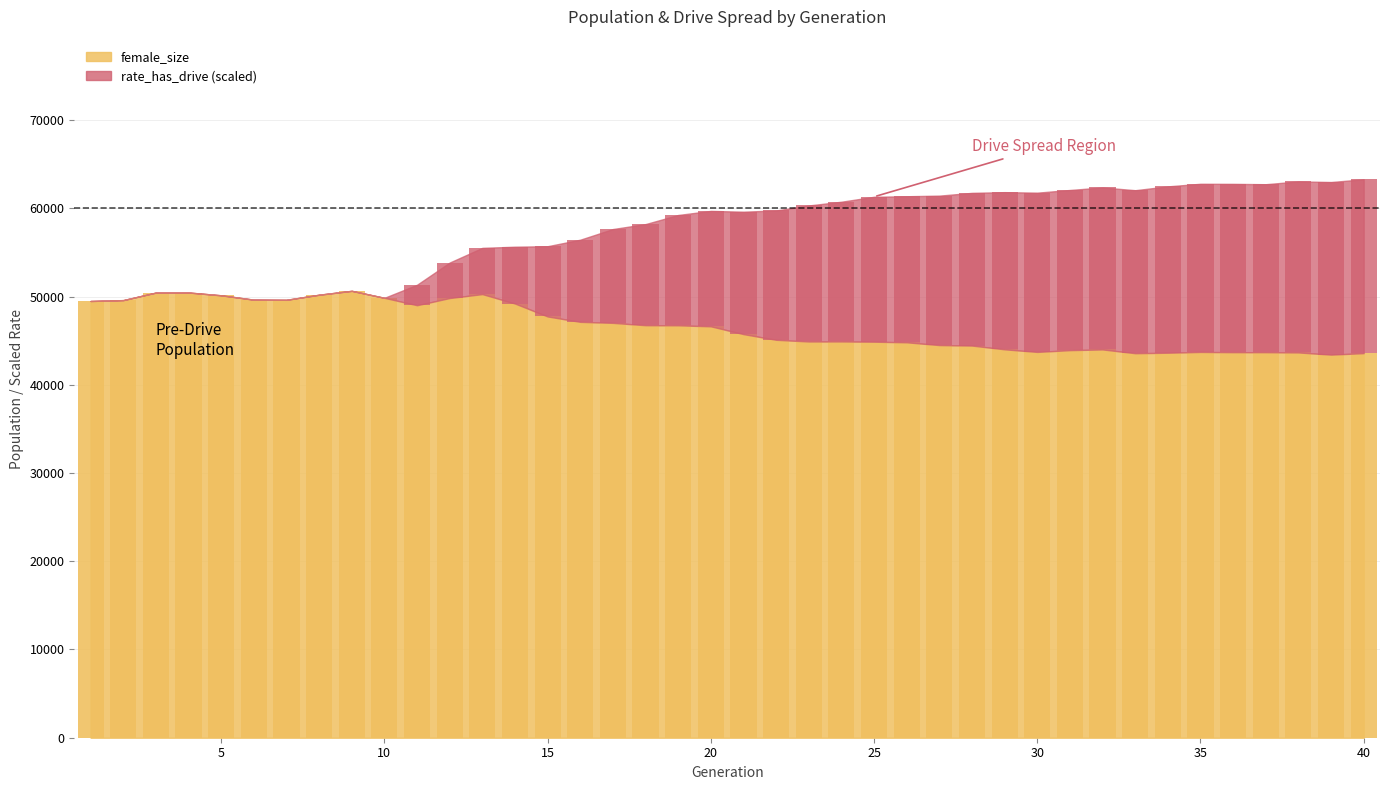

List the series in order of their peak value, highest first.

female_size, rate_has_drive